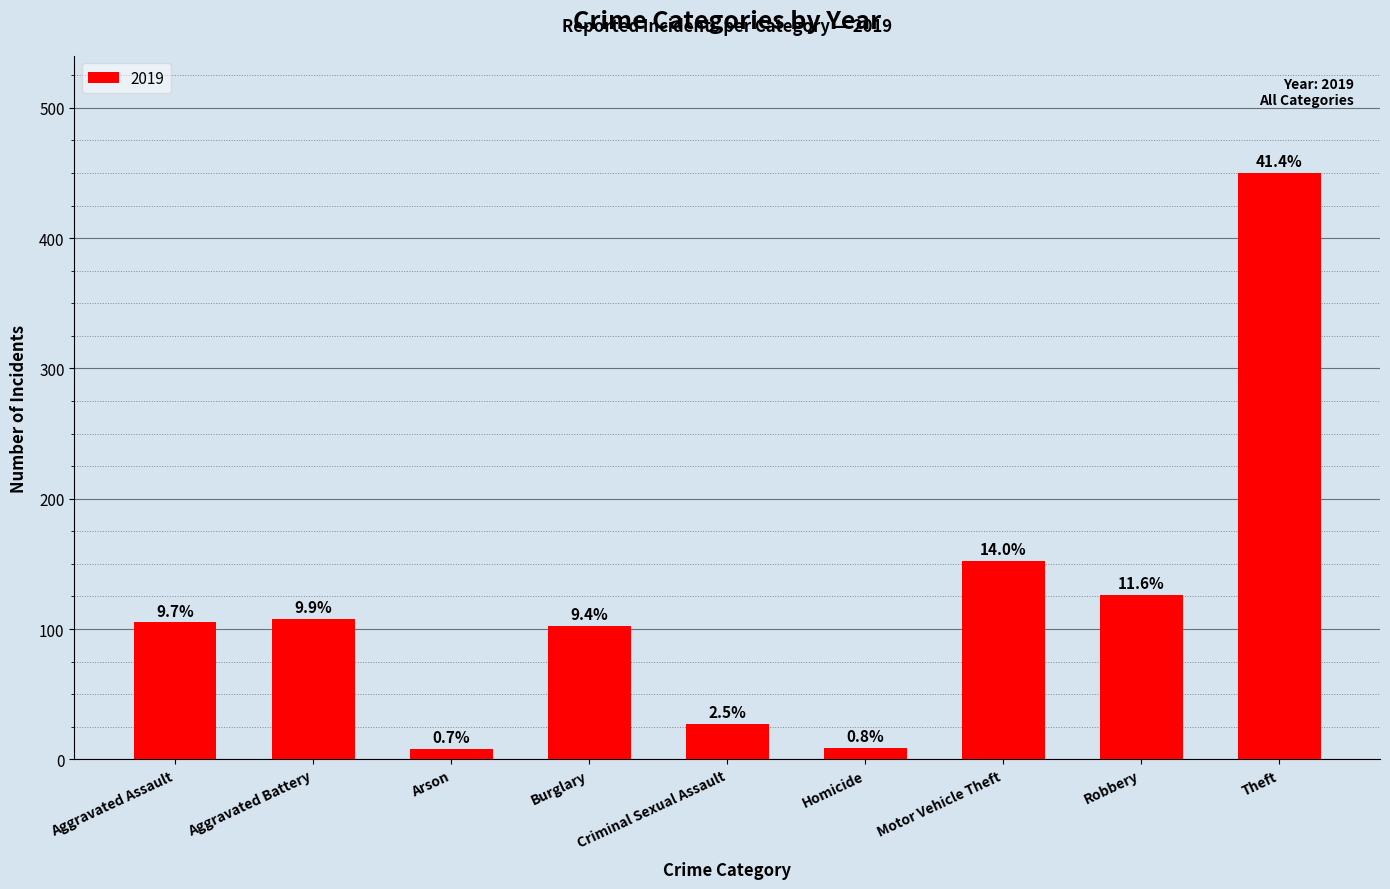

Are the bars horizontal?

No